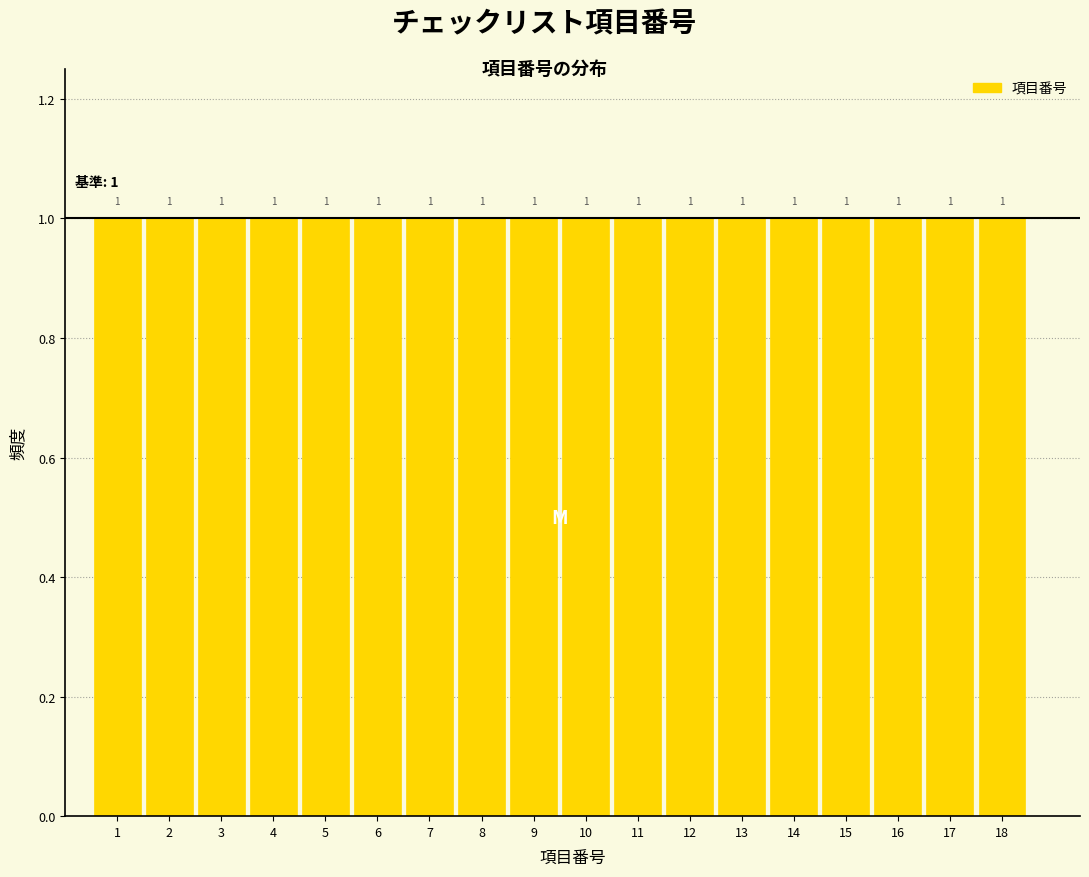

How tall is the bar that spans 13.5 to 14.5 on the x-axis?

1